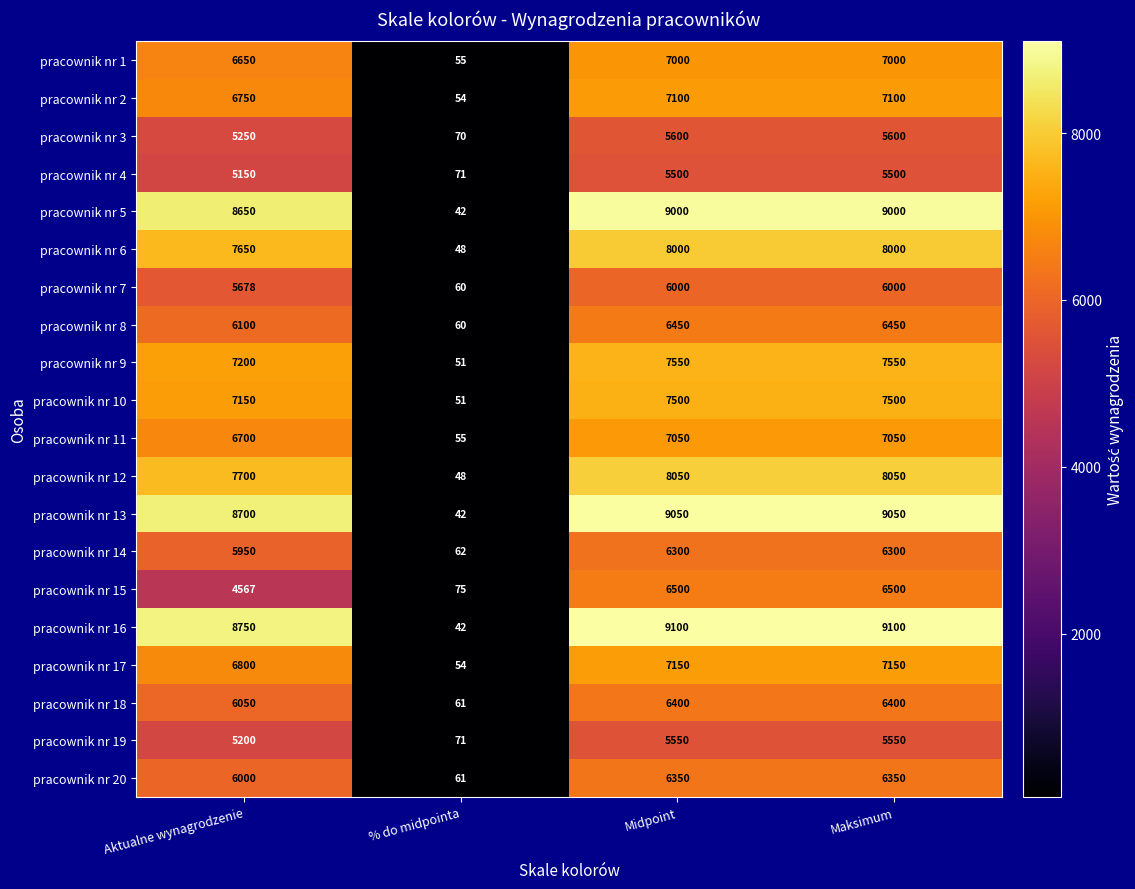

What is the spread (max minus min) of values at Aktualne wynagrodzenie?

4183